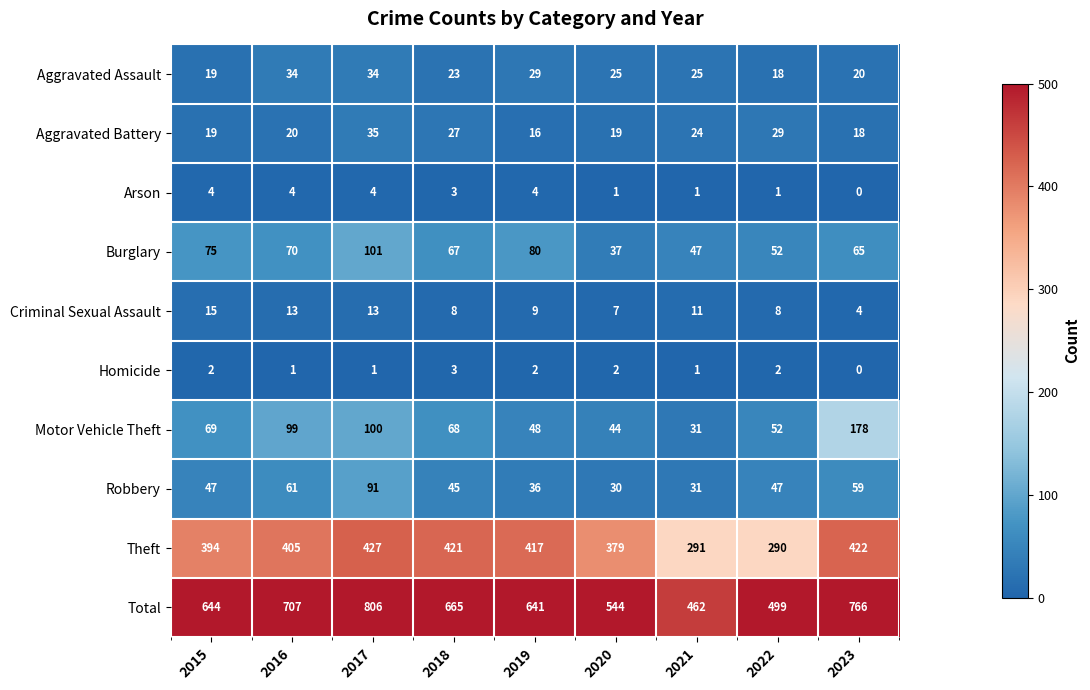

How many distinct data groups are displayed?

10